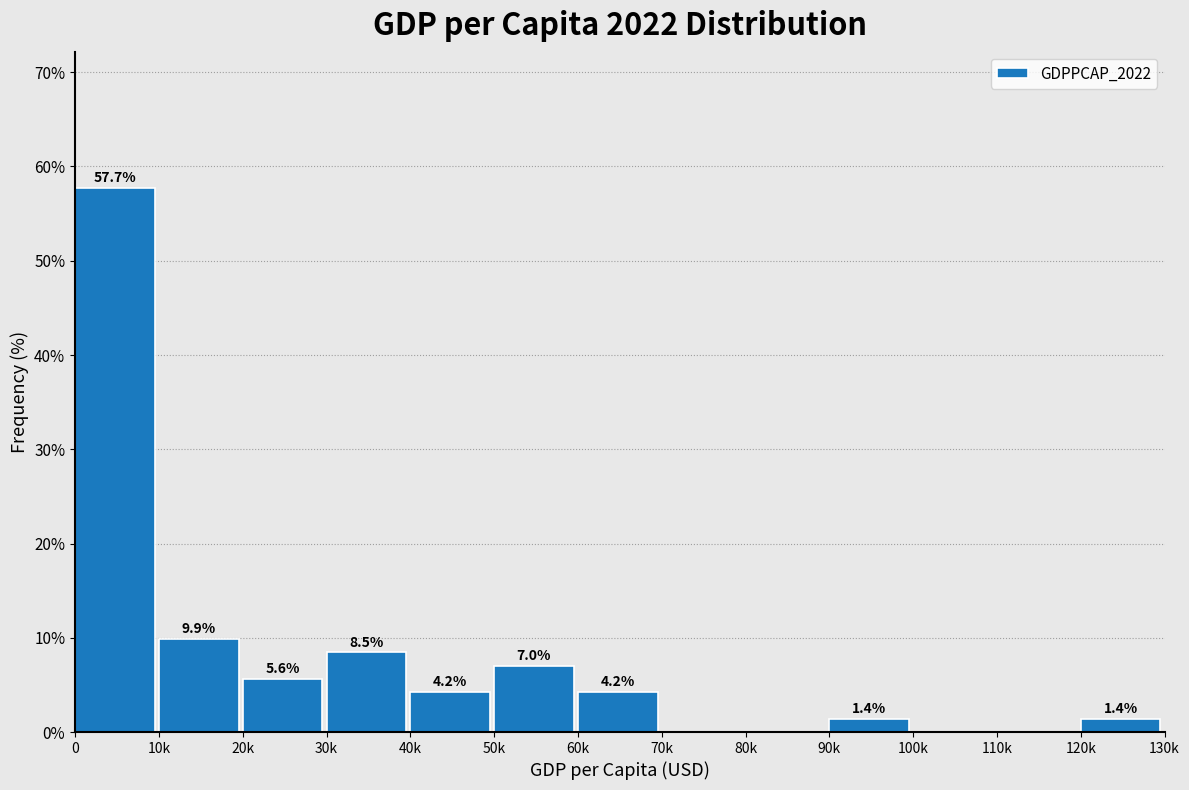

Reading right to left, transcribe all the data shown in this chart.

120k=1.4	110k=0.0	100k=0.0	90k=1.4	80k=0.0	70k=0.0	60k=4.2	50k=7.0	40k=4.2	30k=8.5	20k=5.6	10k=9.9	0=57.7